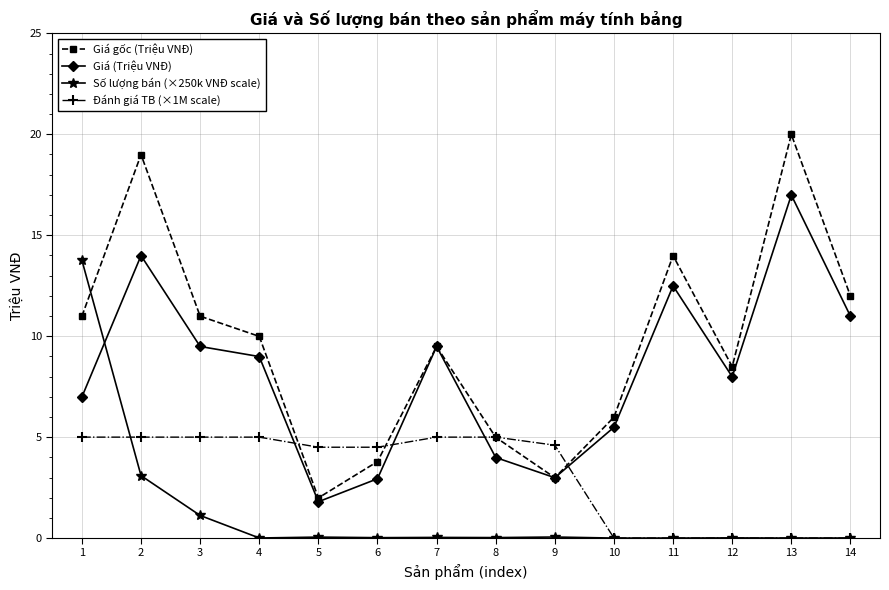

How many lines are shown in the chart?

4